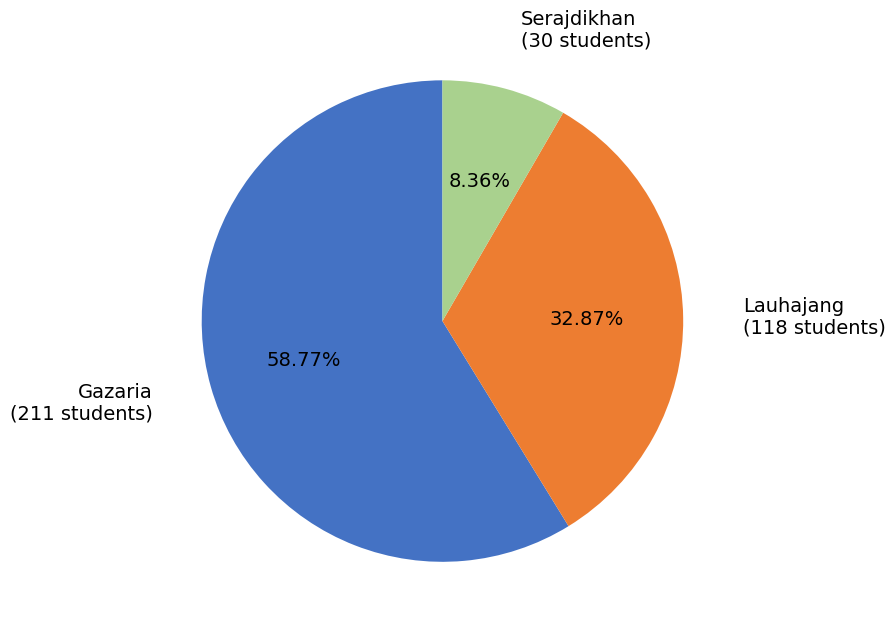

How many segments does this pie chart have?

3